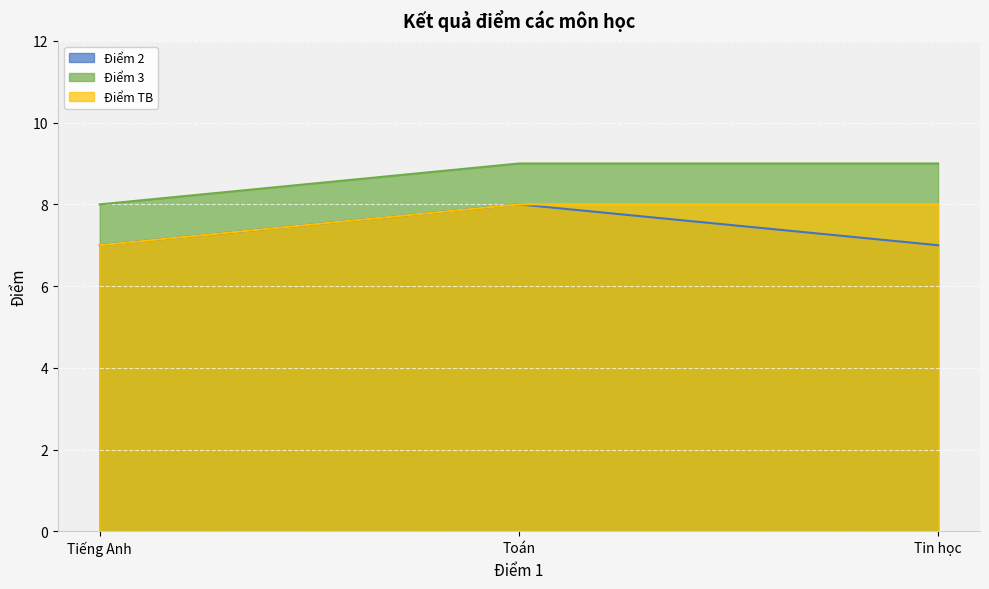

What position from the right is Tin học?

1